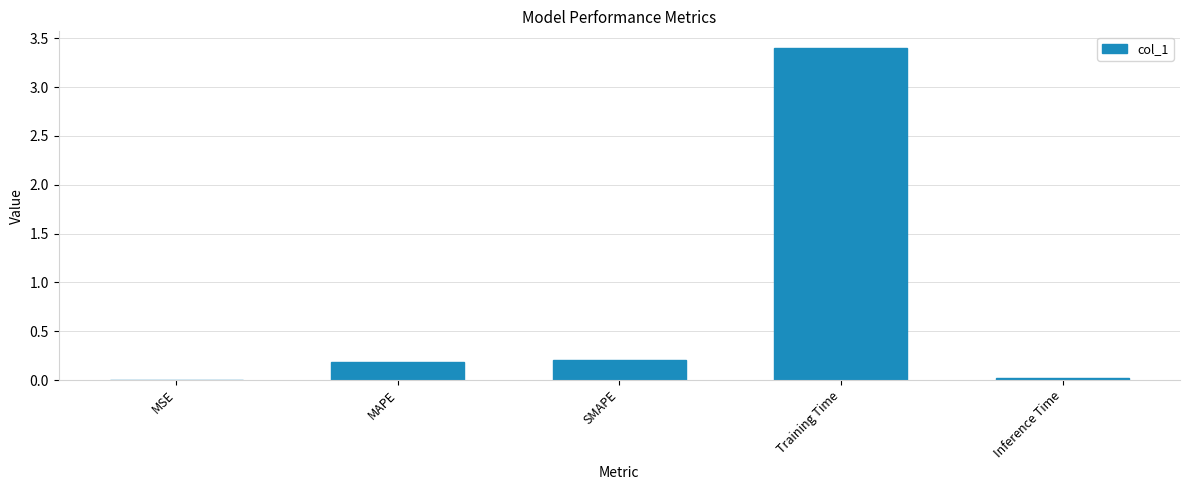

What is the maximum value shown in the chart?

3.4